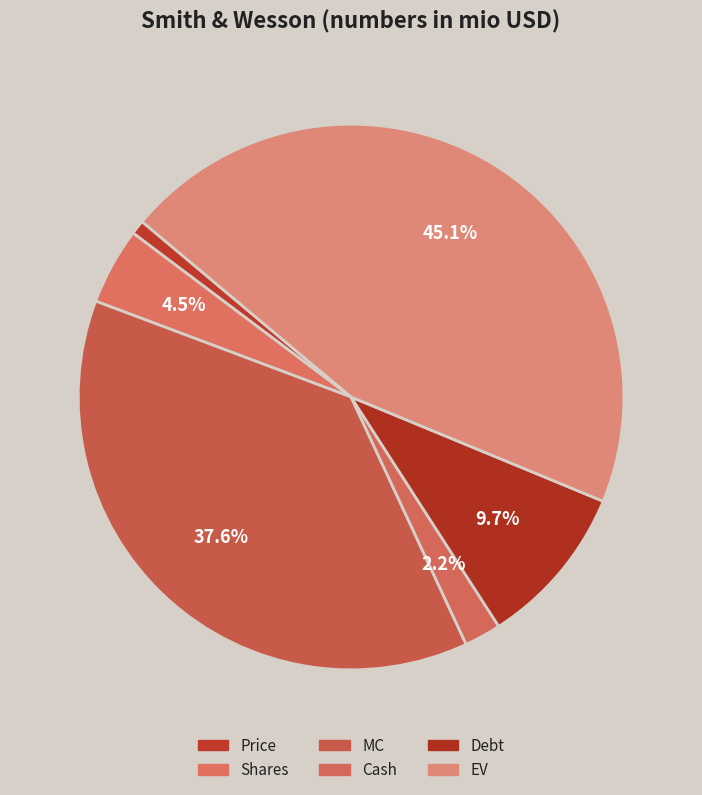

To the nearest percent, what is the difference between the largest and smallest slice percentages?

44%